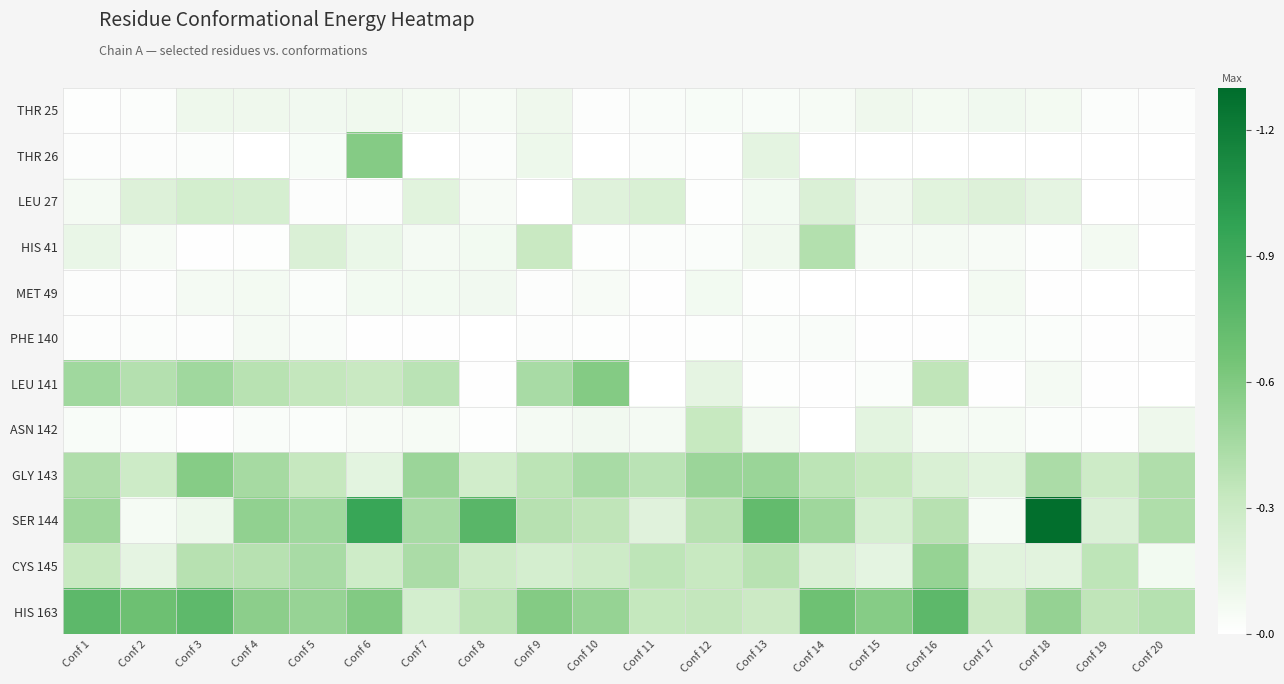

How many series are shown in this chart?

12